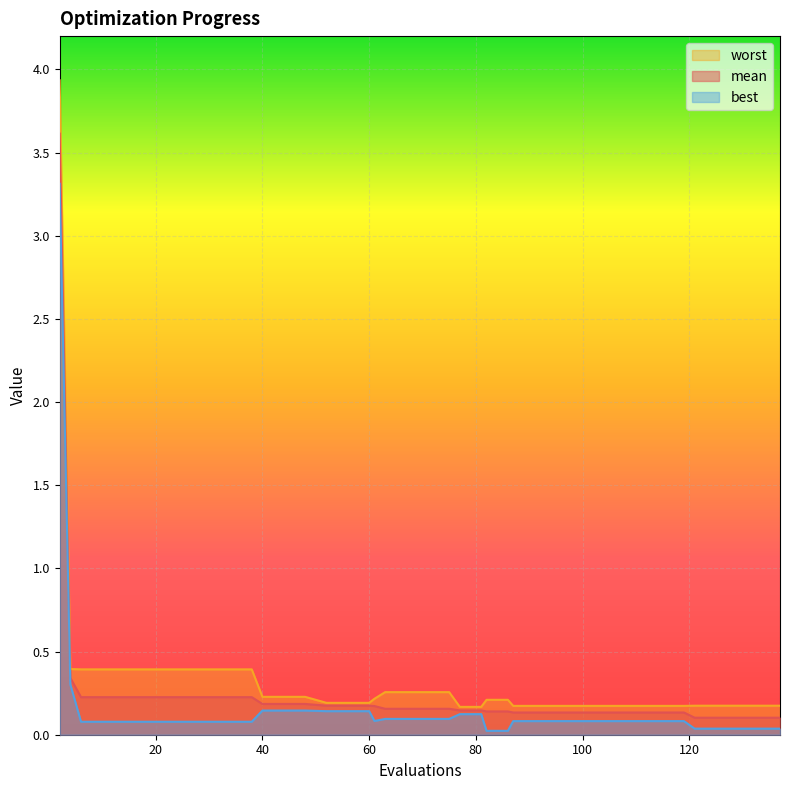

True or false: best and worst cross at least once.

False